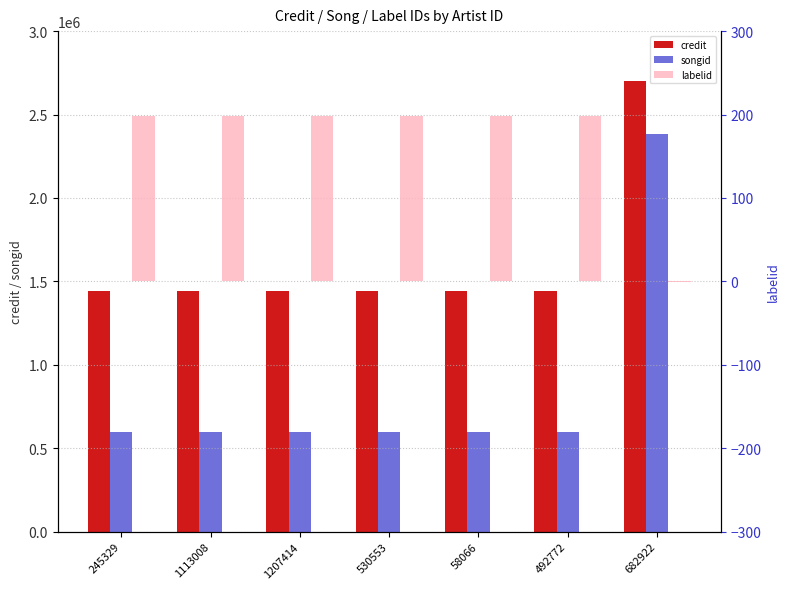

What is the label of the 4th bar from the left?

530553